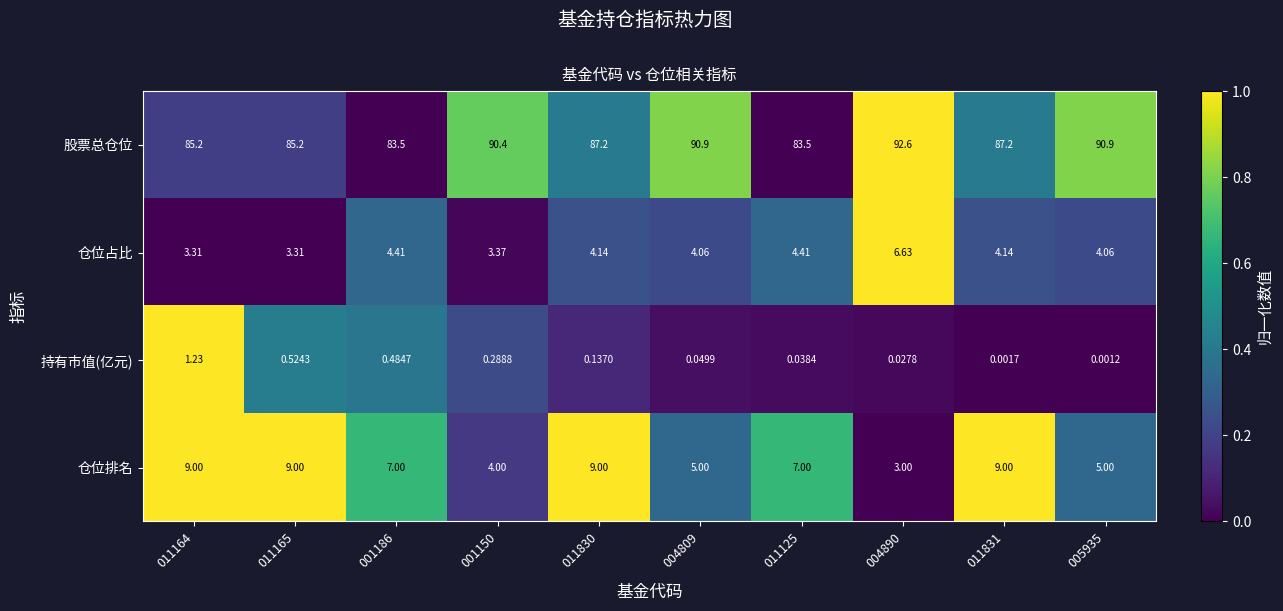

Rank the series at 005935 from lowest to highest value.

持有市值(亿元), 仓位占比, 仓位排名, 股票总仓位